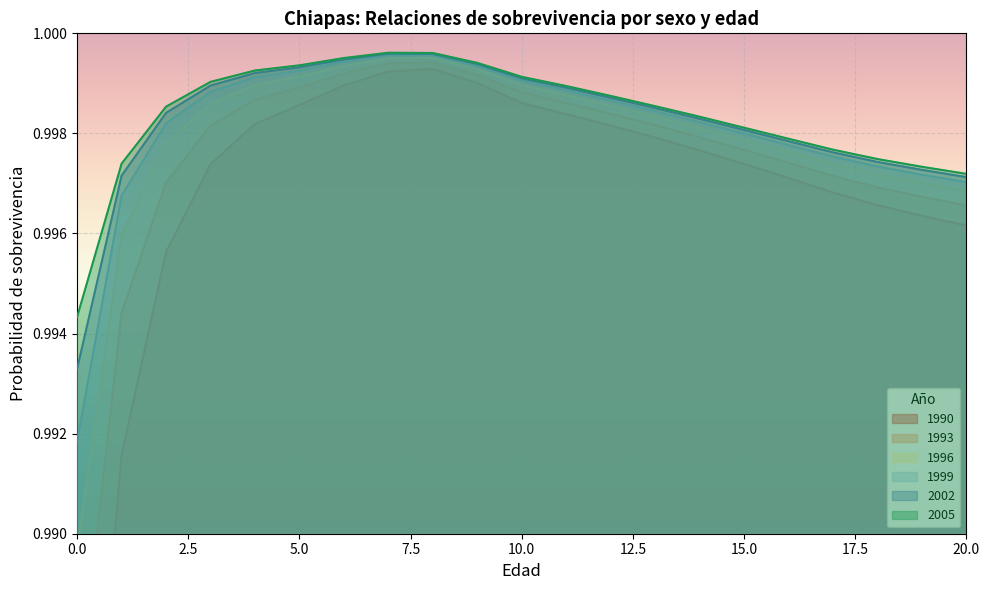

True or false: 1996 and 1990 cross at least once.

False